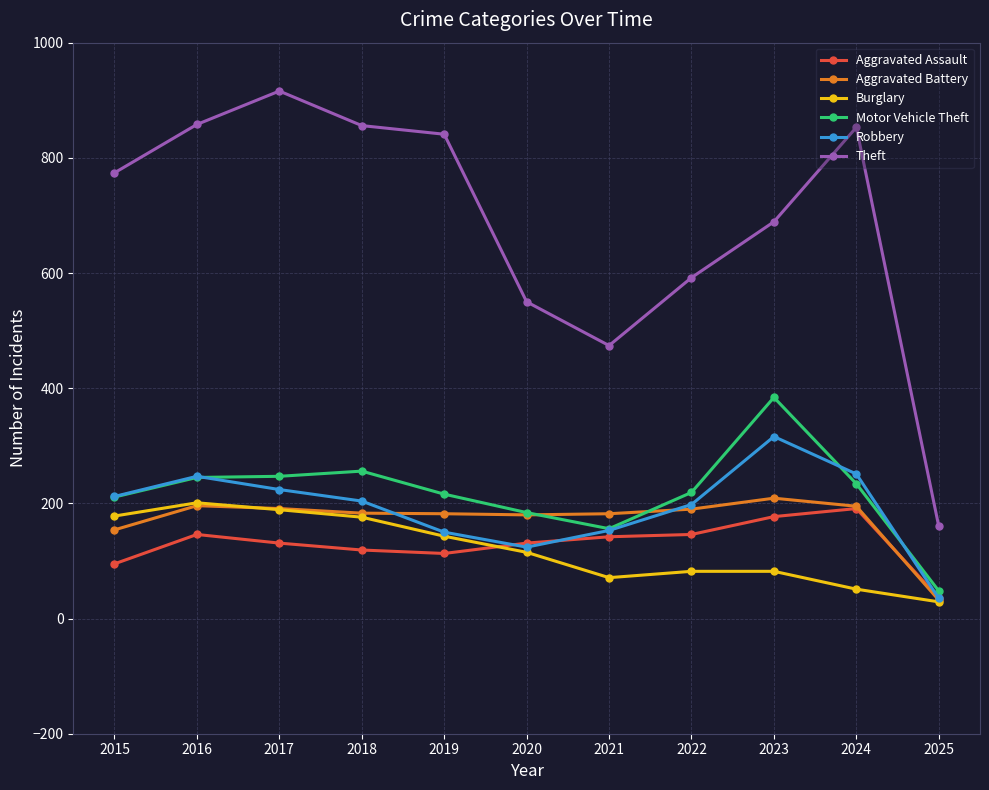

How many data points in Theft are less than 774?

5